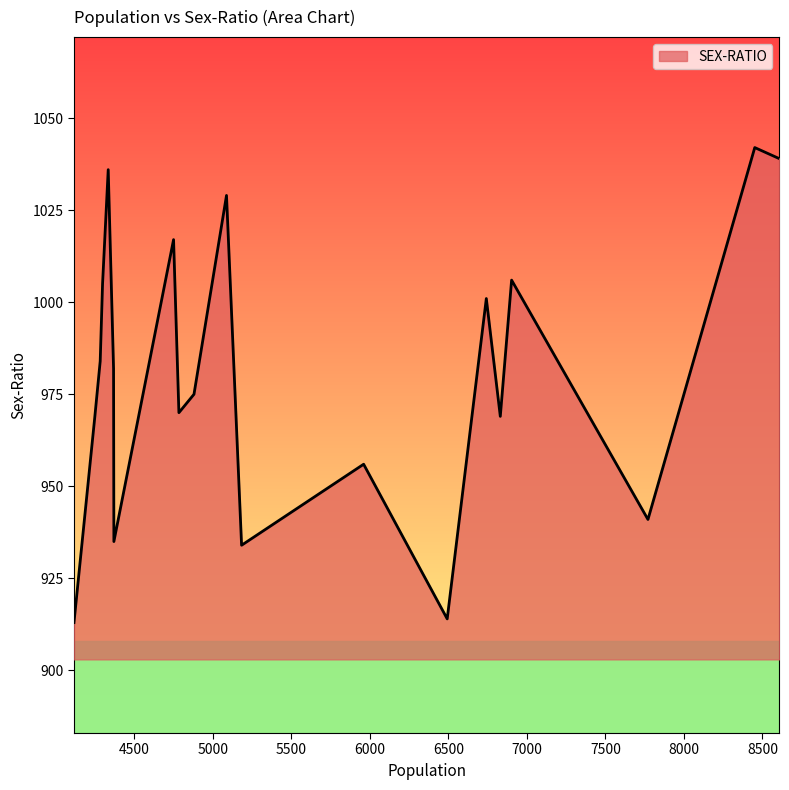

What is the difference between the maximum and minimum values?

129